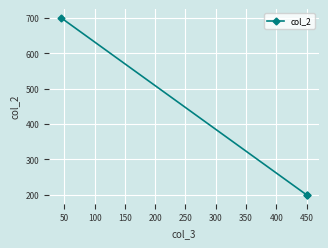

Does the chart display data point markers on the line(s)?

Yes